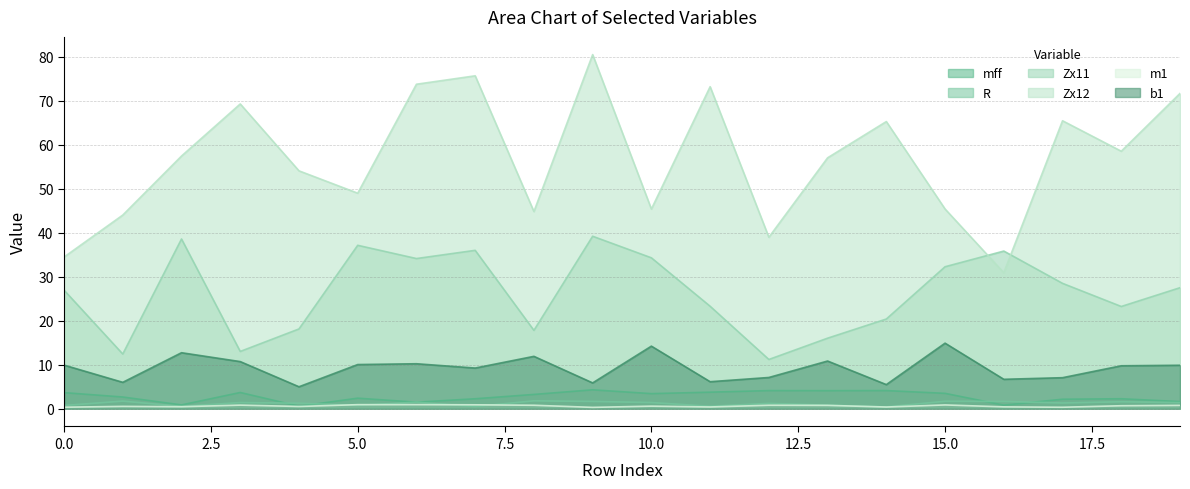

Read the Zx11 value at 3.

13.0